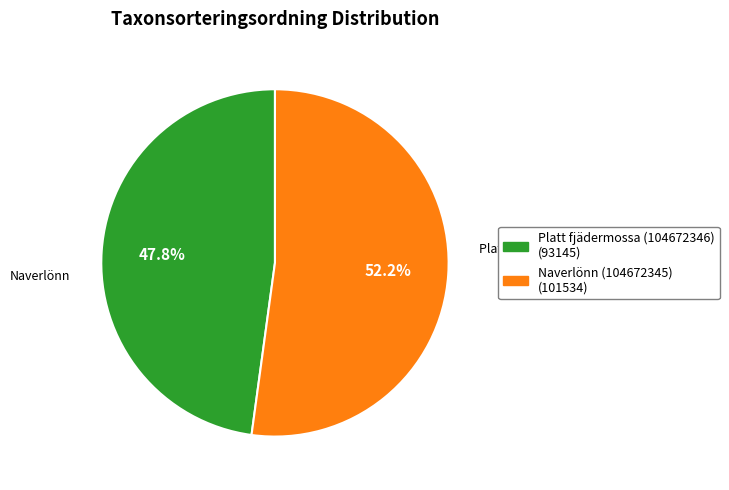

What is the ratio of the value at Platt fjädermossa (104672346) to the value at Naverlönn (104672345)?

0.9